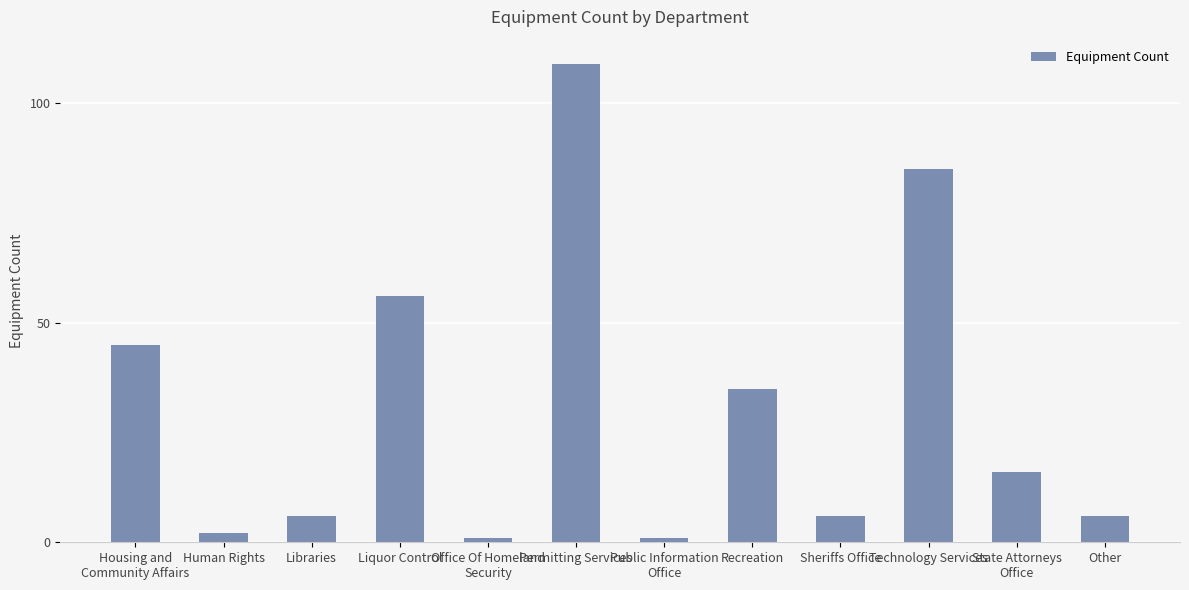

What is the change in value from Human Rights to Public Information
Office?

-1